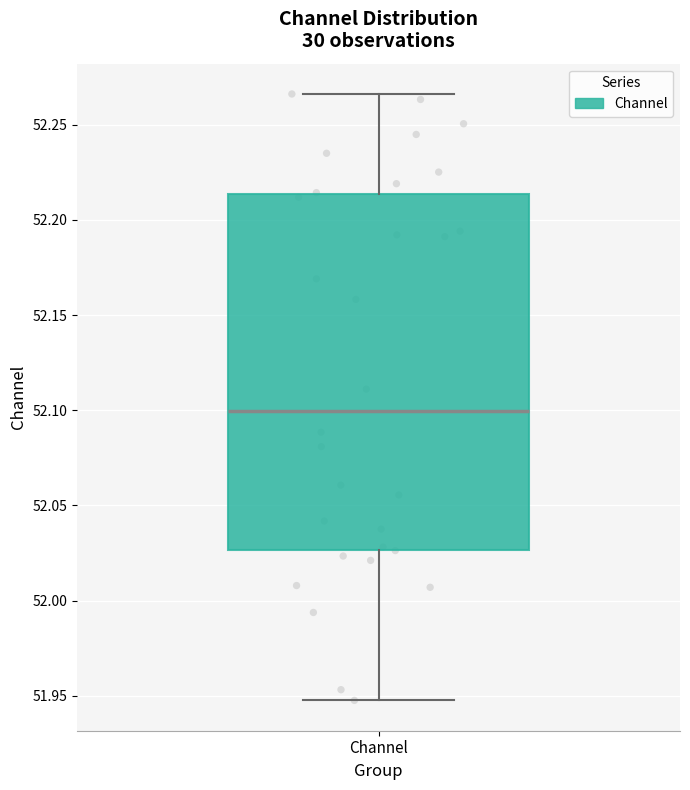

Where is the upper edge of the box for Channel on the y-axis? The values are not printed on the chart, so give them approximately, as read against the axis.

52.215